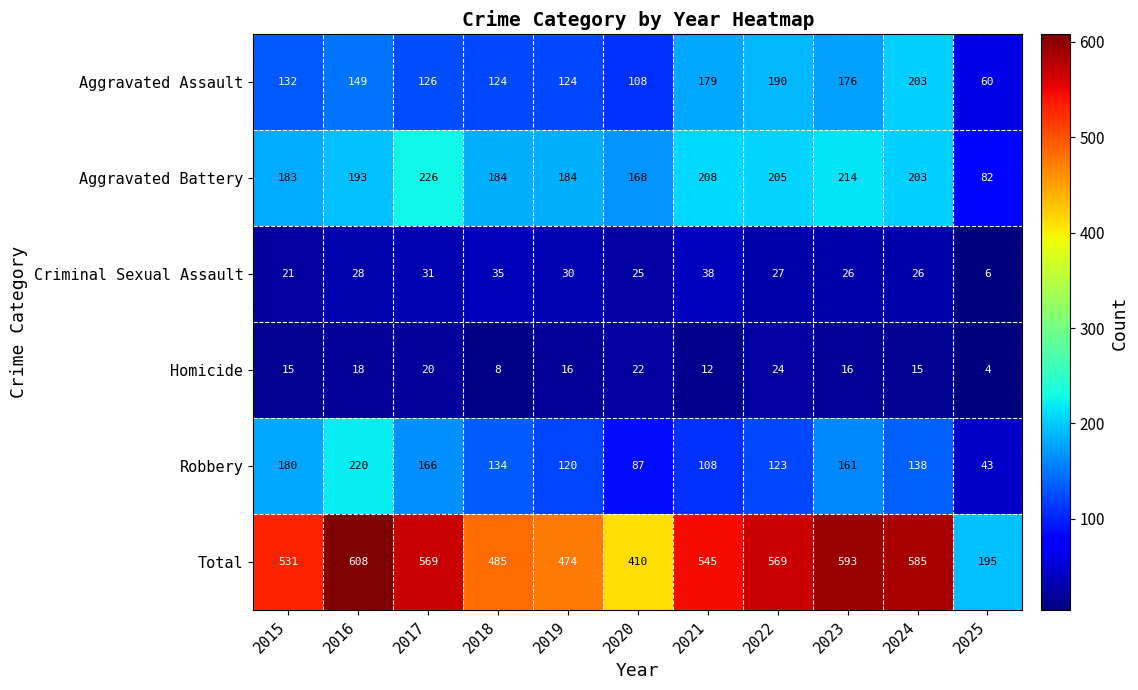

How many distinct data groups are displayed?

6